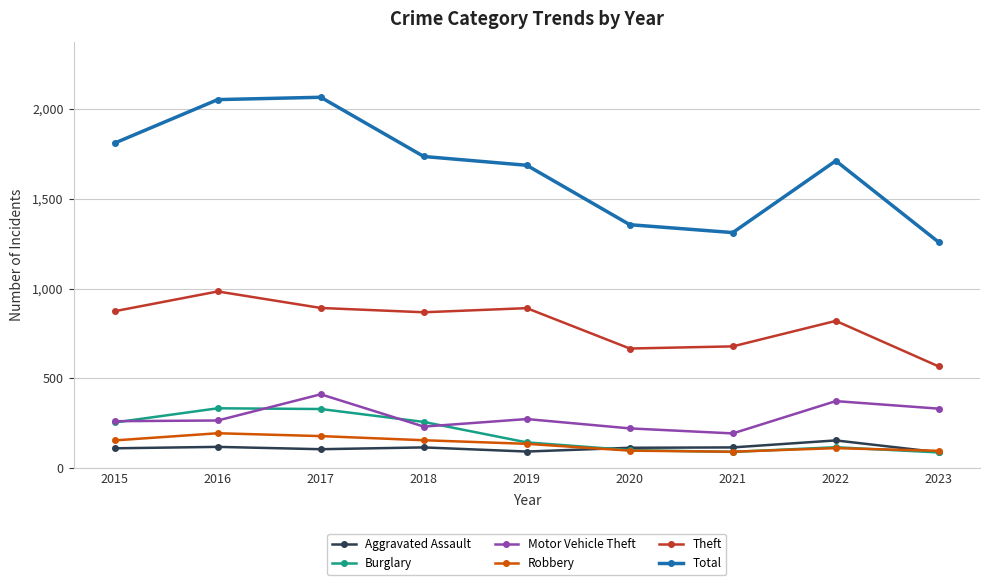

True or false: Motor Vehicle Theft and Burglary cross at least once.

True